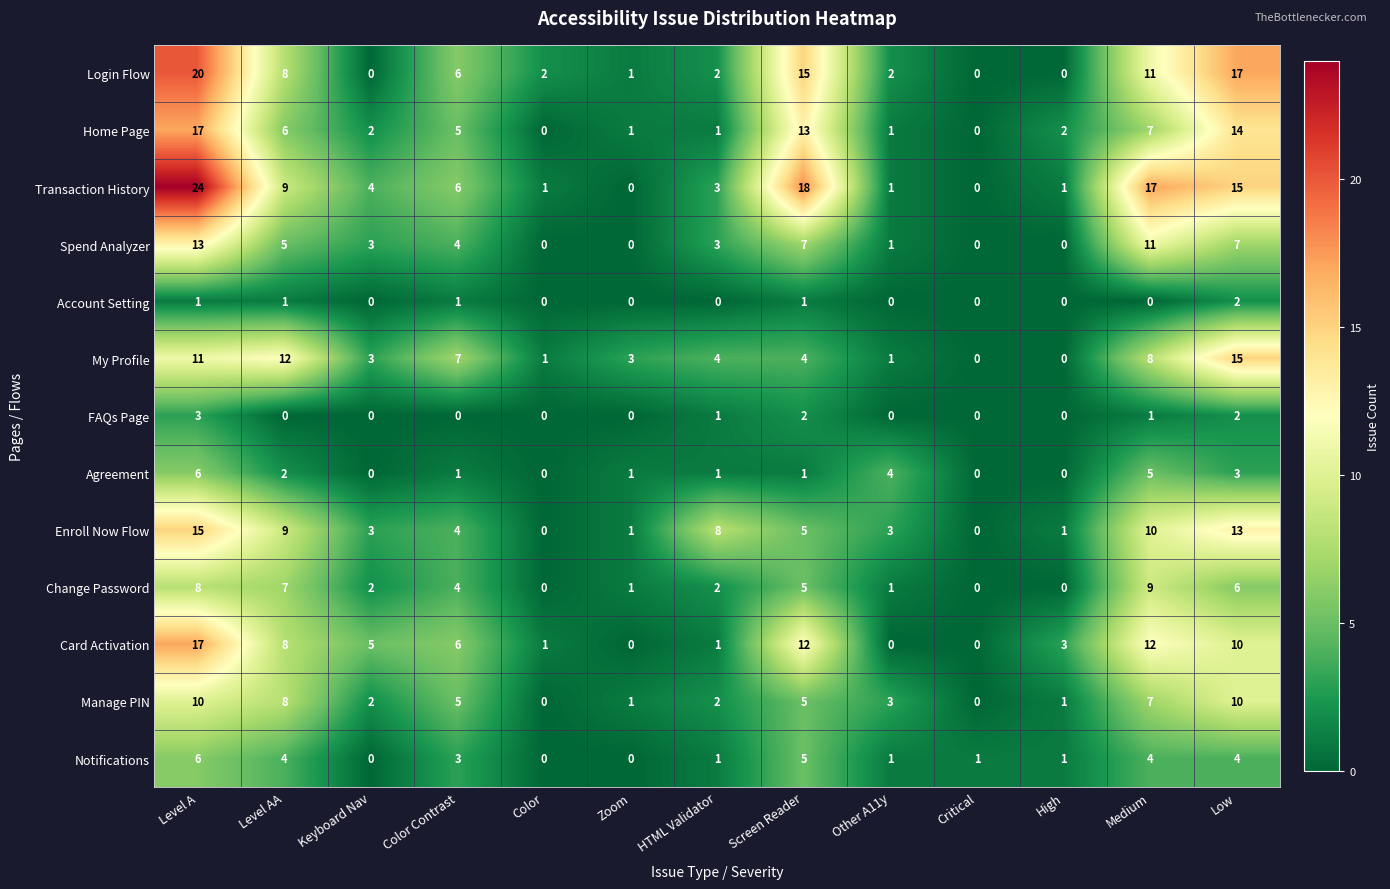

What is the average value of the Enroll Now Flow series?

6